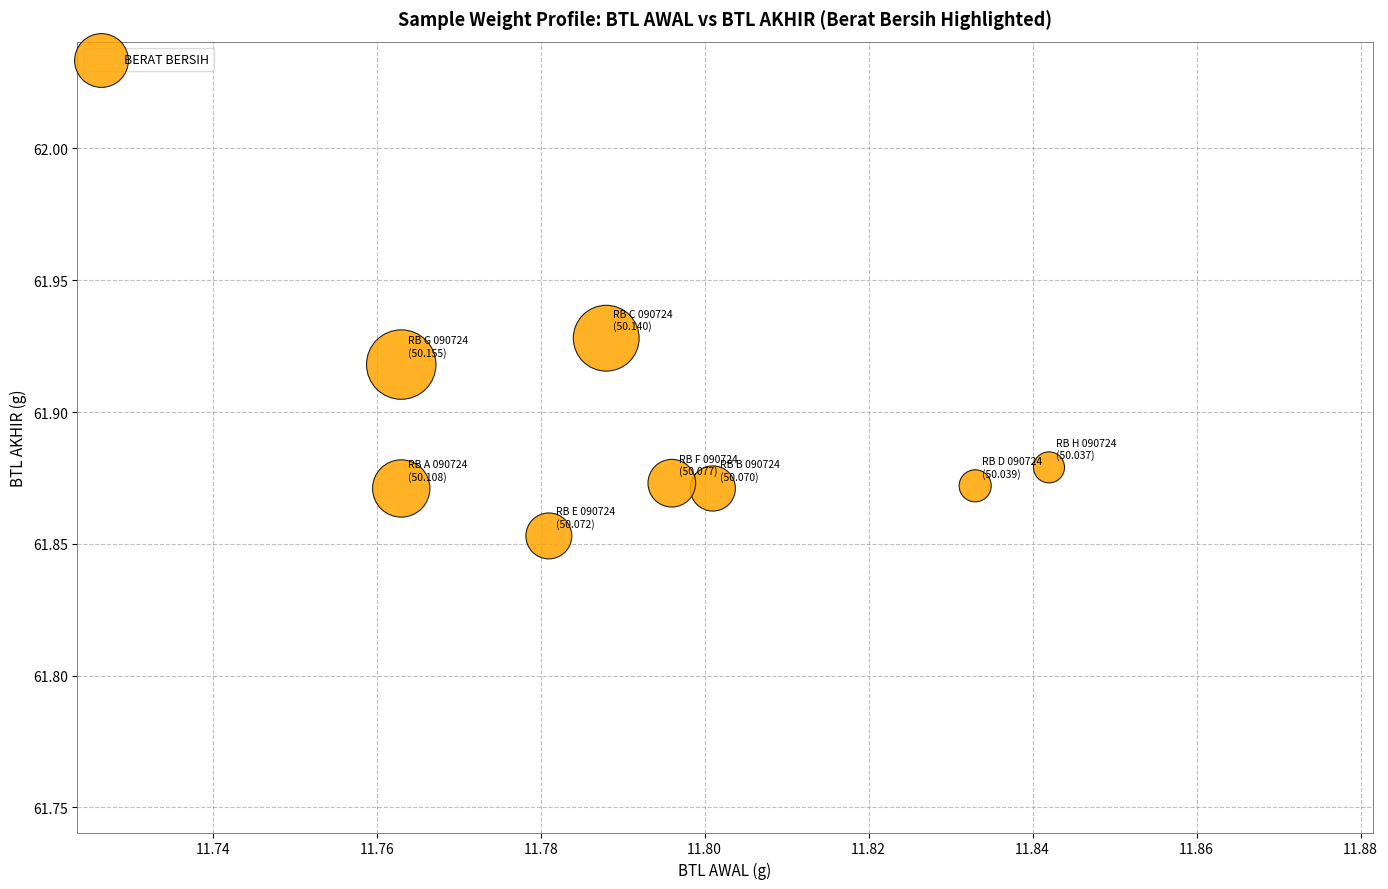

What is the average X value?

11.8